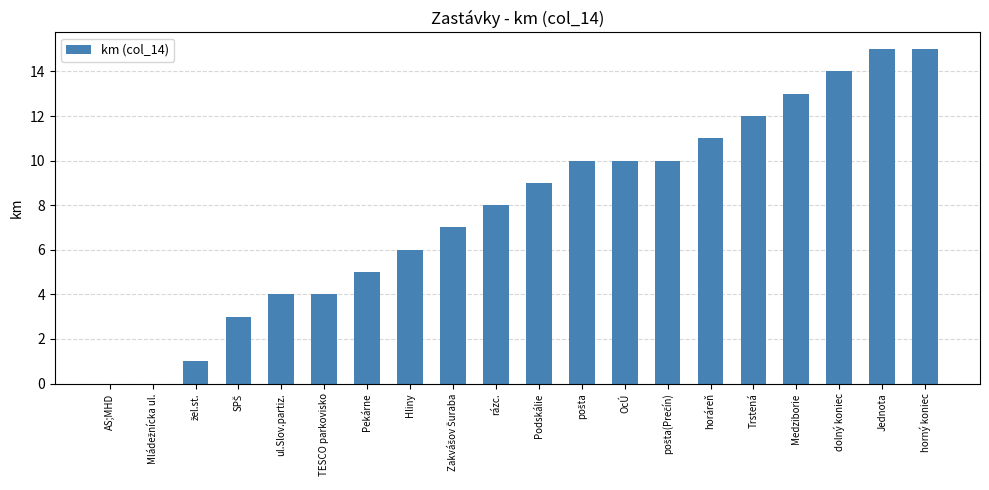

What is the sum of the values at dolný koniec and Trstená?

26